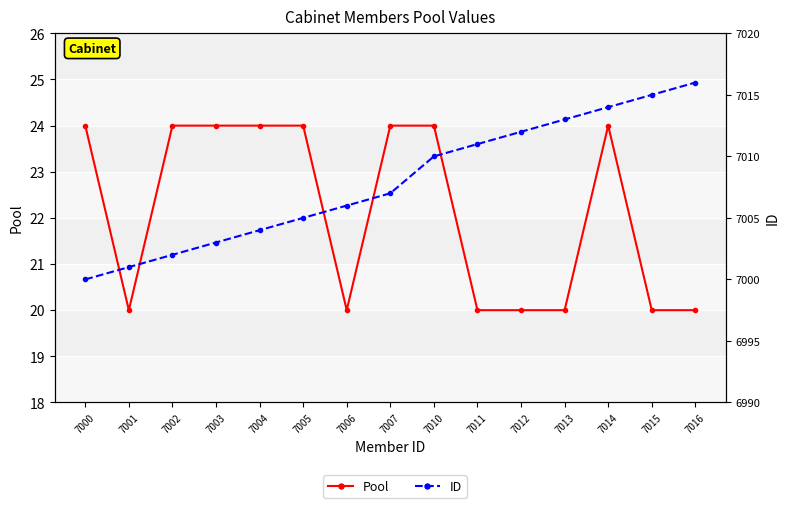

How many interior local peaks does the Pool series have?

1